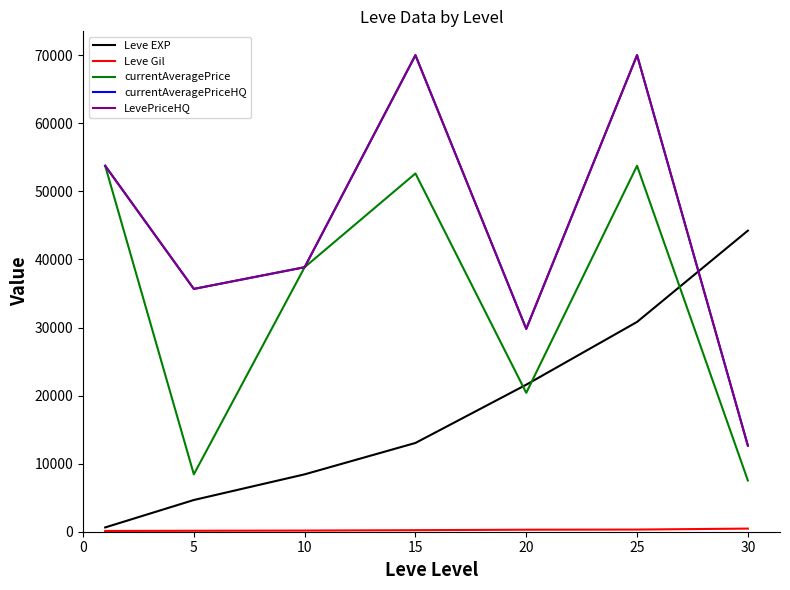

Reading left to right, what are all the values shown in this chart?

Leve EXP: 630.0	4660.0	8430.0	13040.0	21600.0	30820.0	44230.0
Leve Gil: 112.0	140.0	170.0	226.0	295.0	317.0	460.0
currentAveragePrice: 53751.5	8427.0	38857.9	52631.8	20400.0	53761.2	7524.1
currentAveragePriceHQ: 53751.5	35670.3	38857.9	70007.0	29800.0	70015.0	12650.0
LevePriceHQ: 53751.5	35670.3	38857.9	70007.0	29800.0	70015.0	12650.0